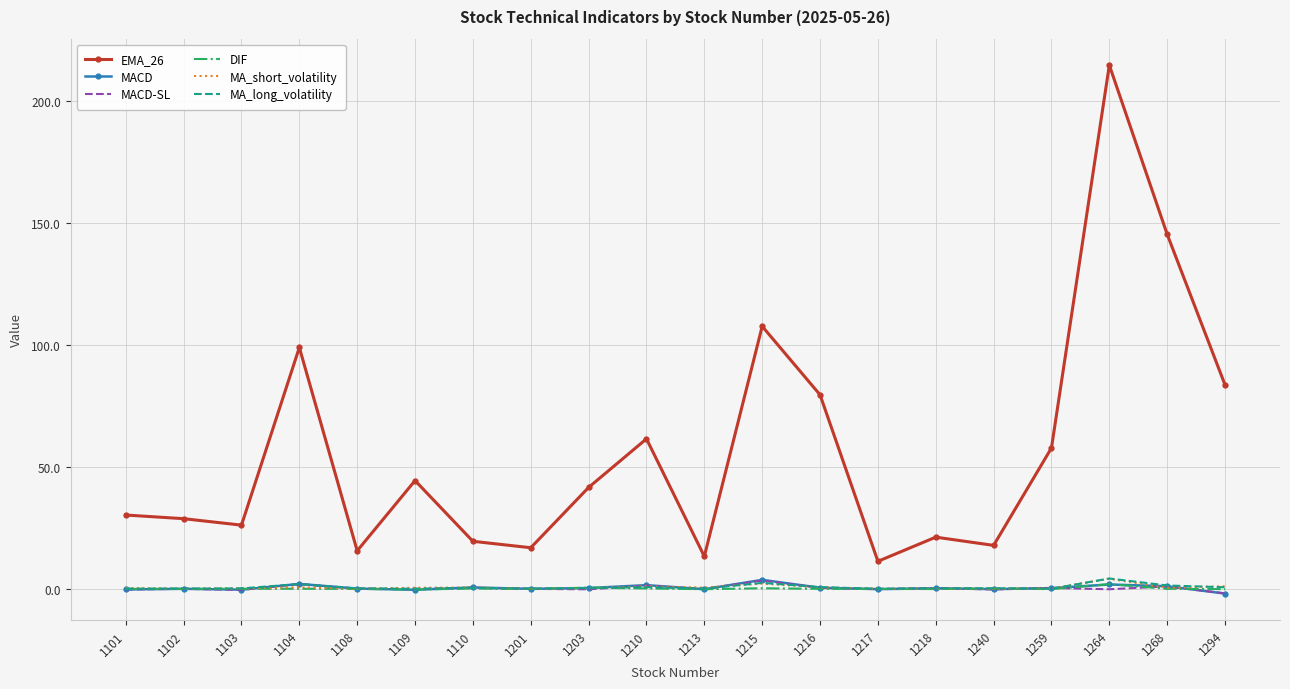

The DIF series shows 0.1 at 1103. True or false?

True